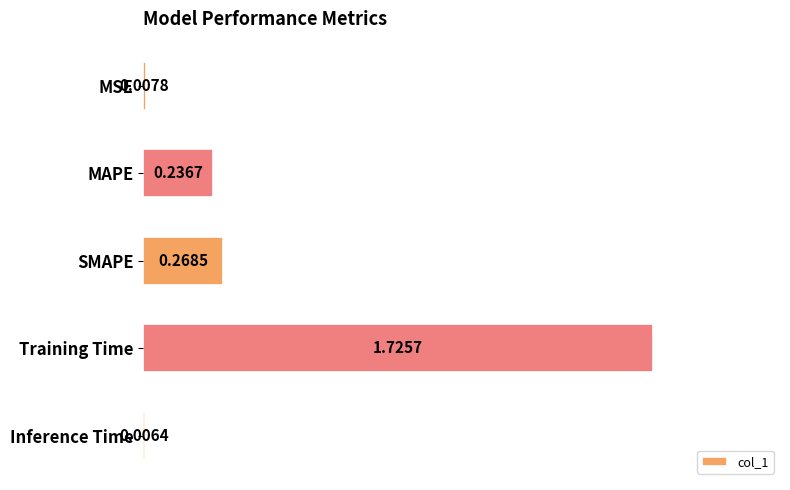

Between Inference Time and Training Time, which is larger?

Training Time